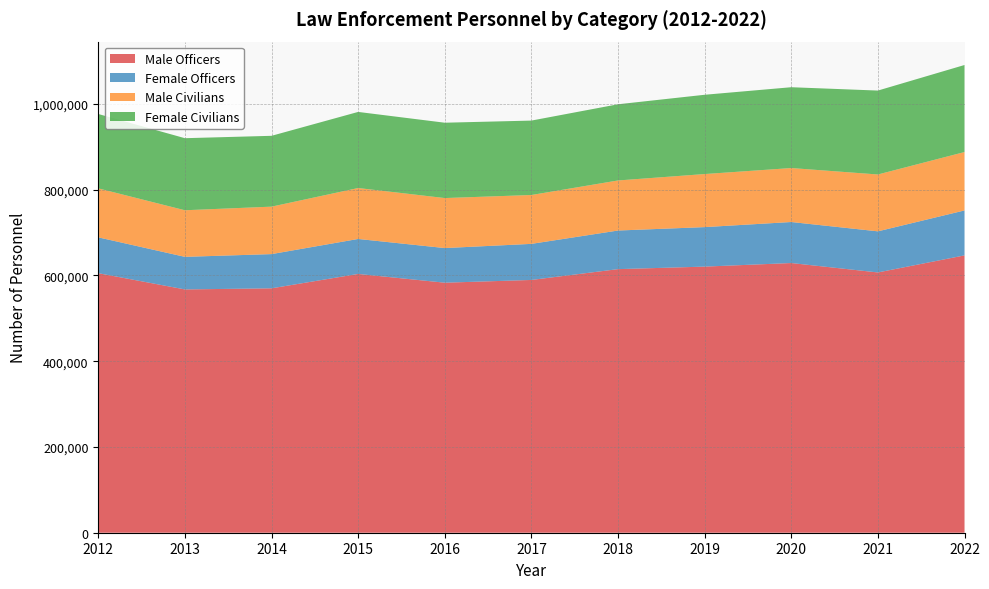

Reading left to right, extract all data points from this chart.

Male Officers: 2012=605315	2013=567434	2014=570021	2015=603552	2016=583127	2017=589524	2018=614756	2019=620647	2020=628994	2021=607047	2022=646832
Female Officers: 2012=83576	2013=75978	2014=79786	2015=81589	2016=80779	2017=84157	2018=90050	2019=92112	2020=95676	2021=95868	2022=104802
Male Civilians: 2012=114219	2013=108677	2014=110690	2015=118793	2016=116616	2017=113978	2018=116765	2019=123771	2020=125881	2021=132589	2022=136236
Female Civilians: 2012=173457	2013=168054	2014=165197	2015=177488	2016=175728	2017=173555	2018=177688	2019=184895	2020=188476	2021=195721	2022=202969